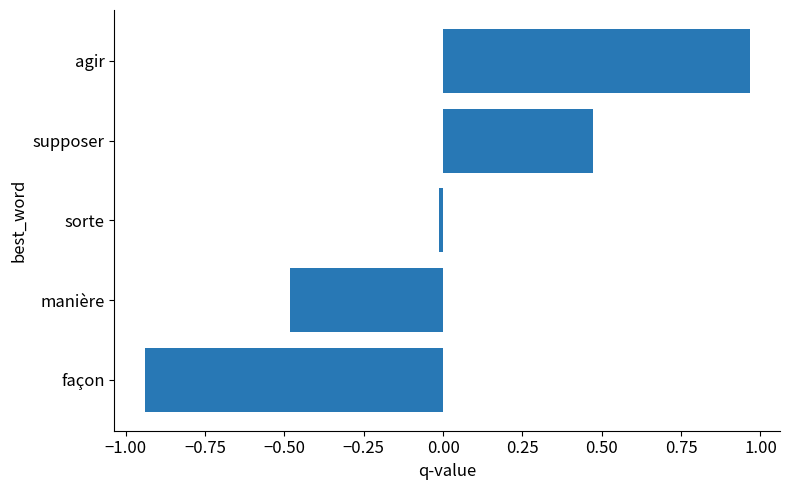

Rank the categories by value from lowest to highest.

façon, manière, sorte, supposer, agir